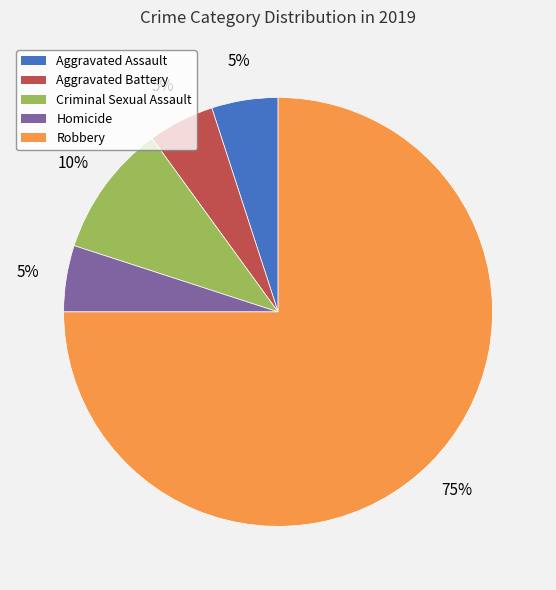

Which slice is the largest?

Robbery